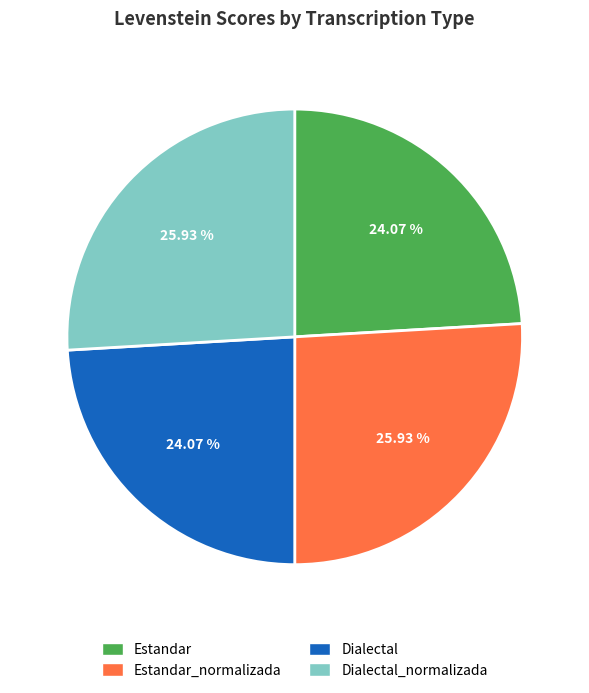

Combined, what portion of the pie is Dialectal_normalizada and Dialectal?

50.0%